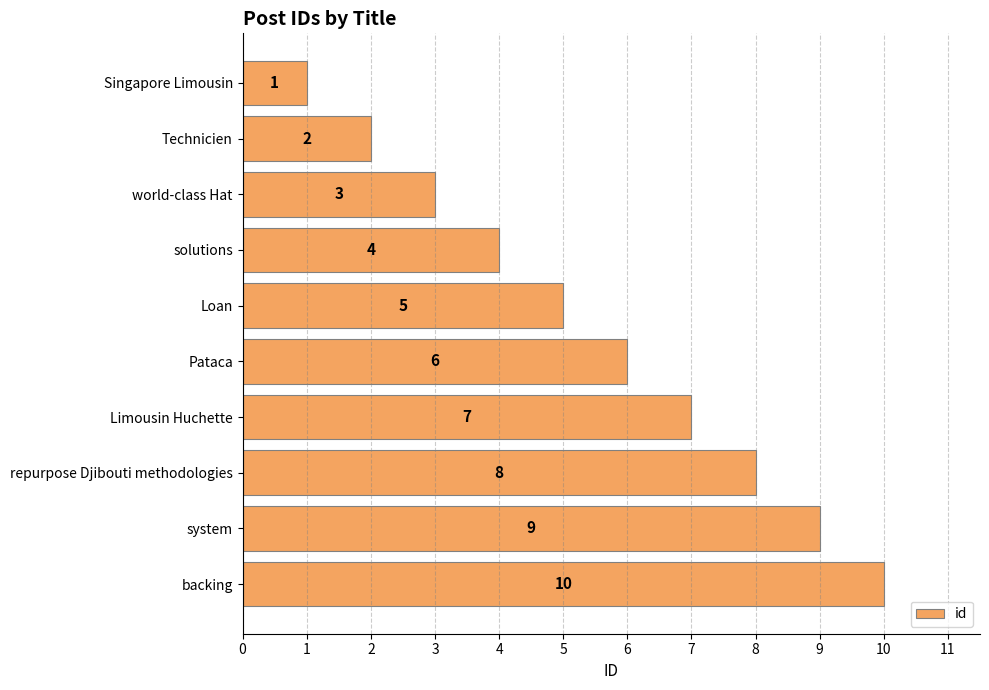

True or false: the data shows 10 at backing.

True